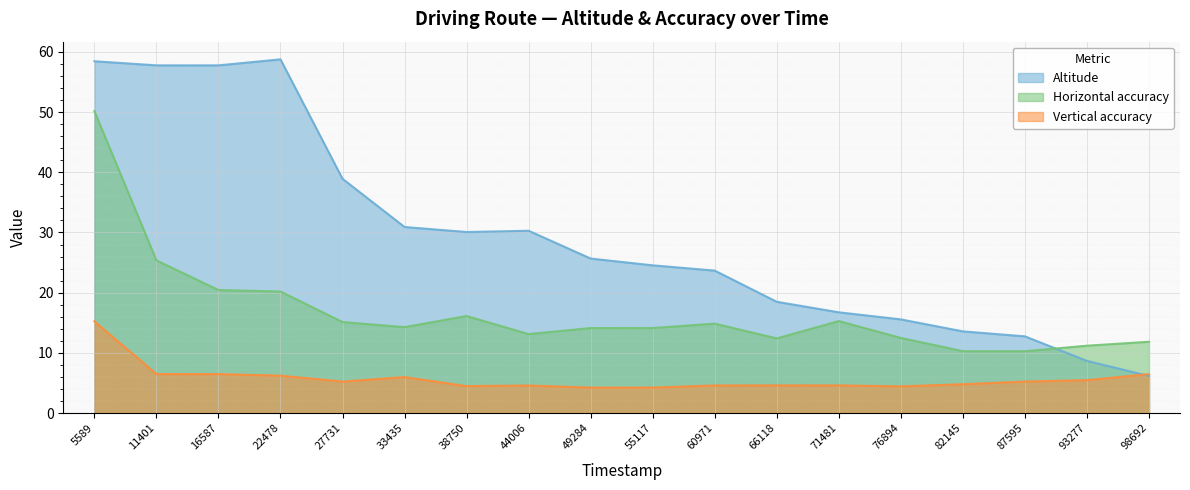

The value of Altitude at 60971 is 31.7. True or false?

False